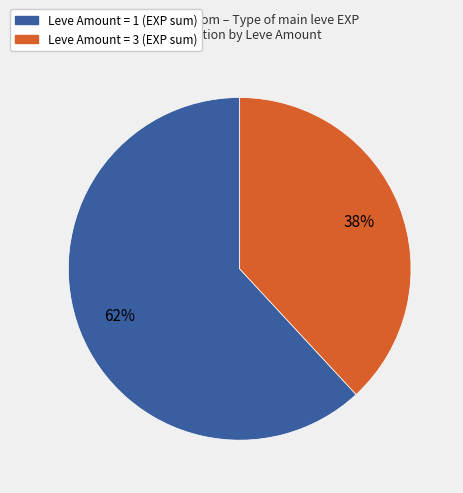

To the nearest percent, what is the difference between the largest and smallest slice percentages?

24%